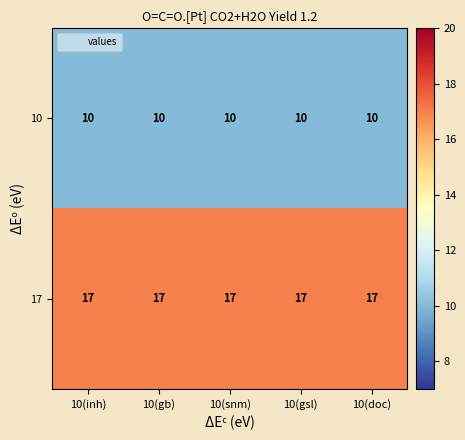

Which series has the largest total across all categories?

17